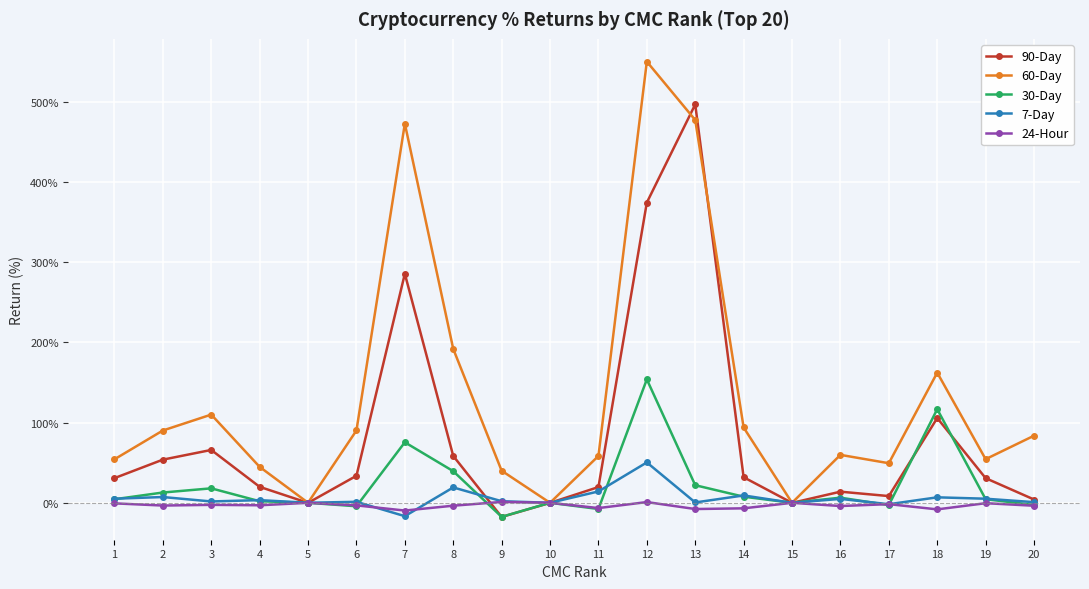

Rank the series by their maximum value, from lowest to highest.

24-Hour, 7-Day, 30-Day, 90-Day, 60-Day